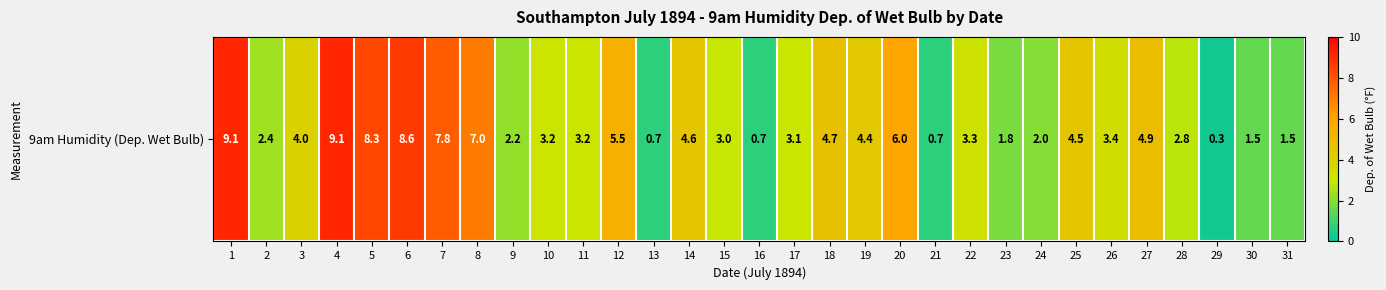

Is it true that the value at 12 is 2.6?

False